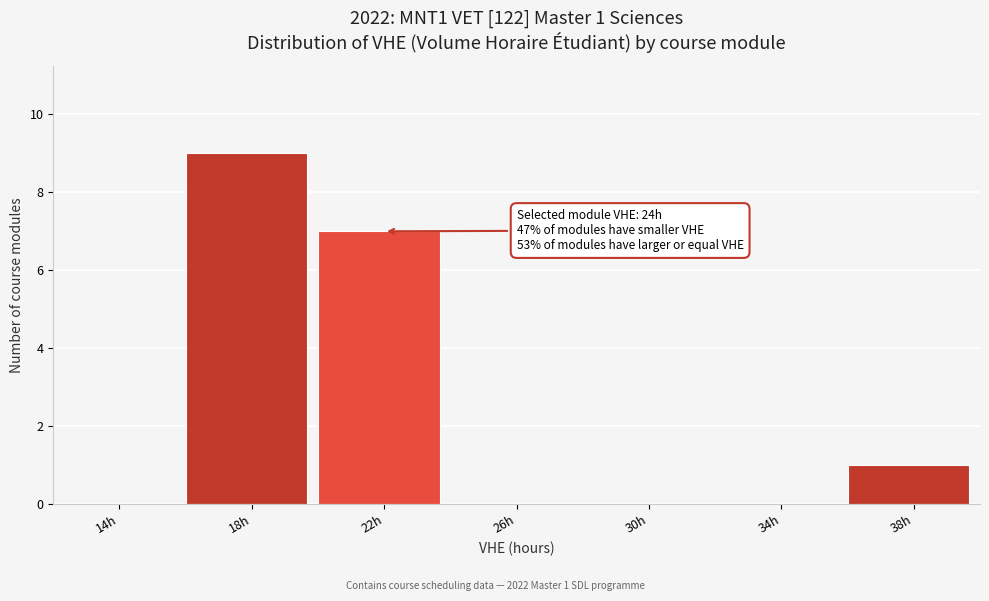

Reading right to left, transcribe all the data shown in this chart.

38h=1	34h=0	30h=0	26h=0	22h=7	18h=9	14h=0